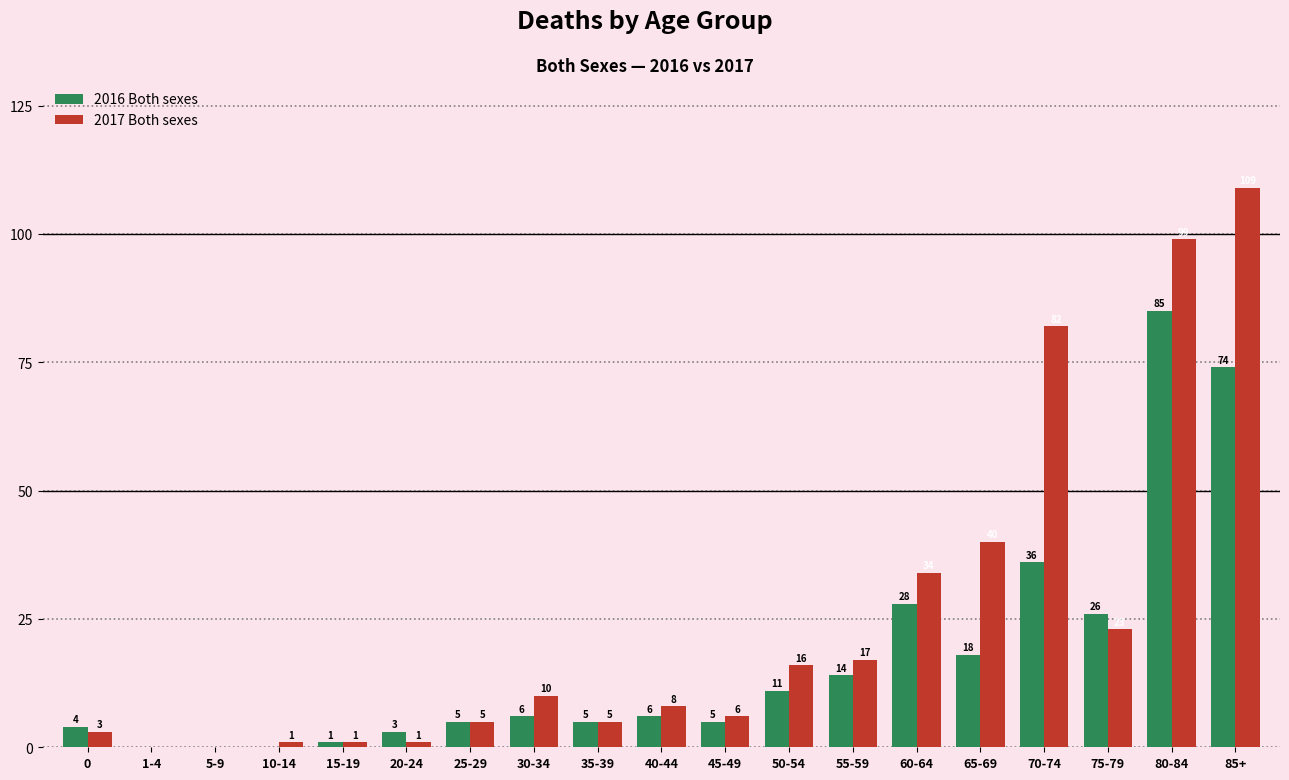

At which category is the sum across all series the highest?

80-84